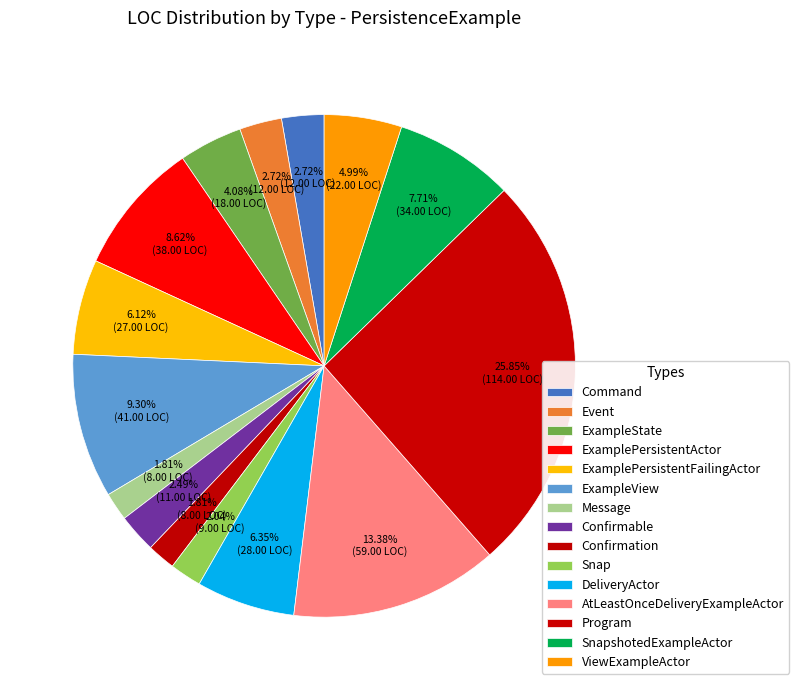

Which has a higher value, ExampleView or ExamplePersistentActor?

ExampleView